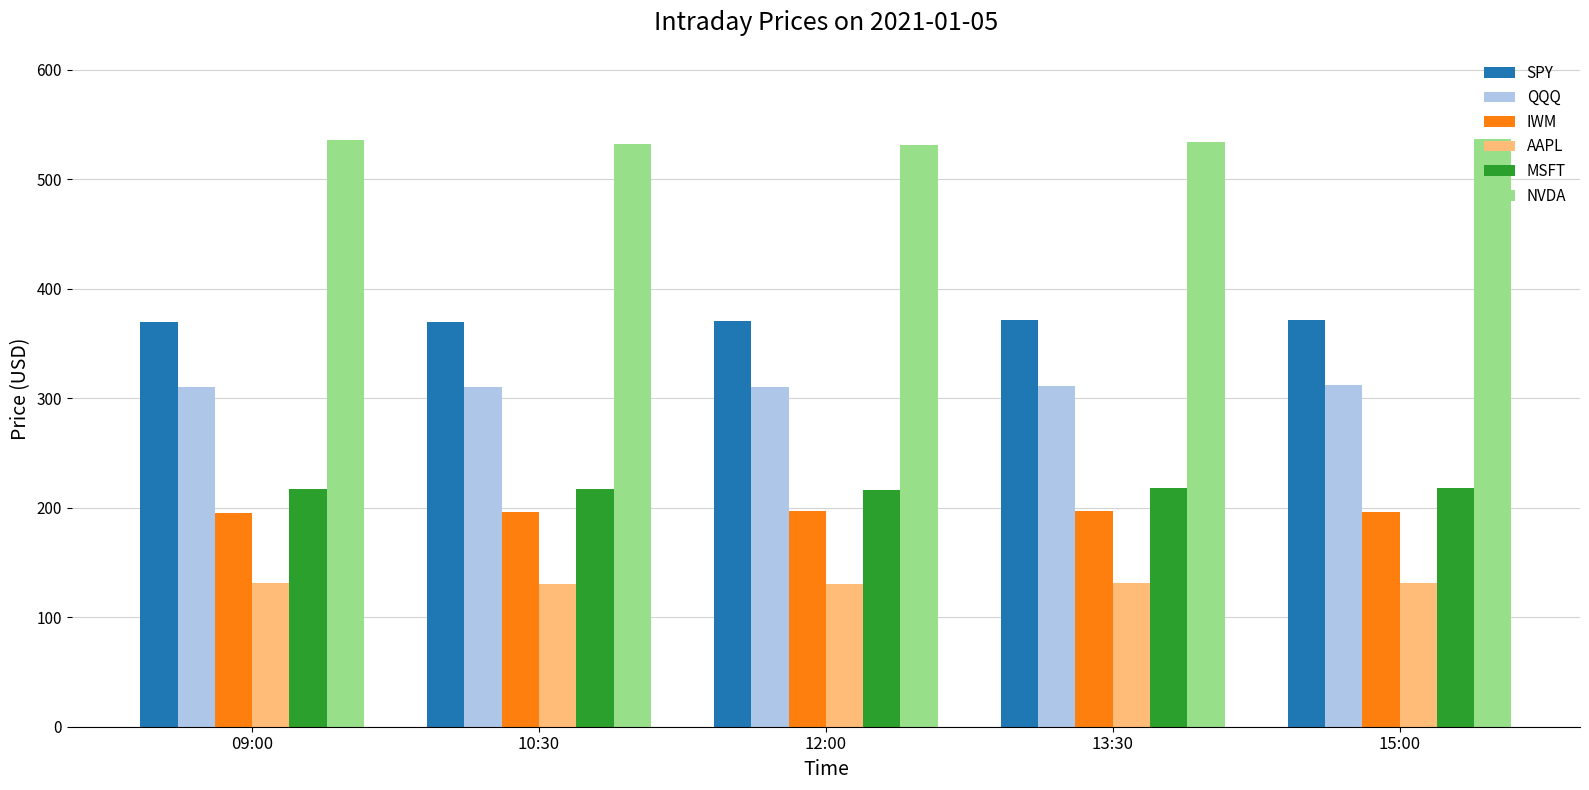

What is the value of the QQQ bar at the 1st from the left?

310.6